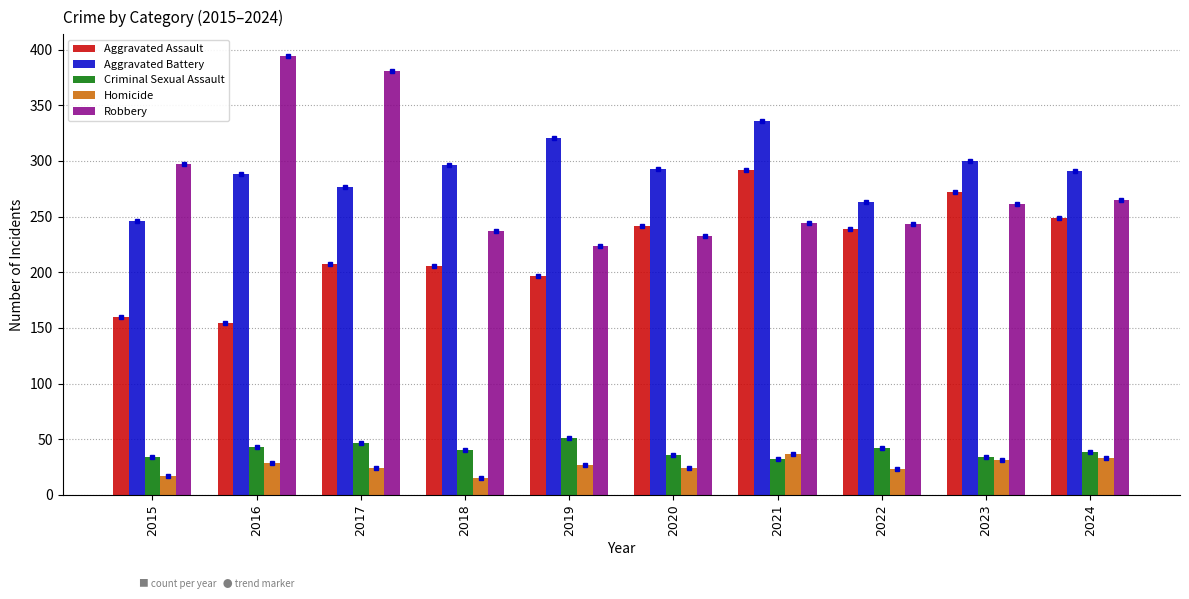

Which series changed the most between 2018 and 2023?

Aggravated Assault